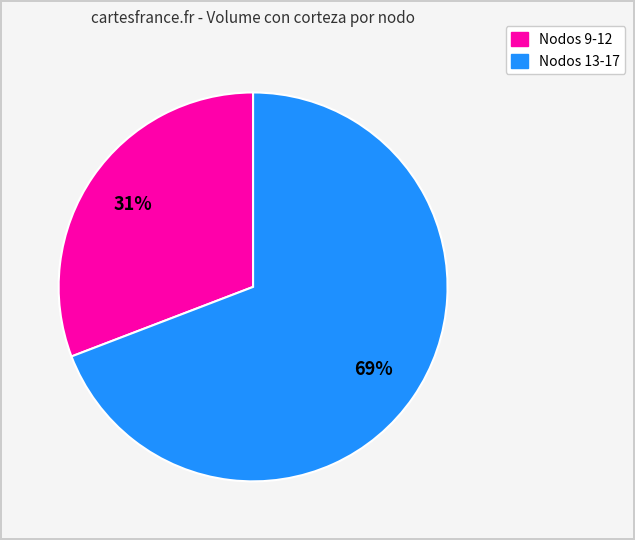

To the nearest percent, what is the average slice percentage?

50%